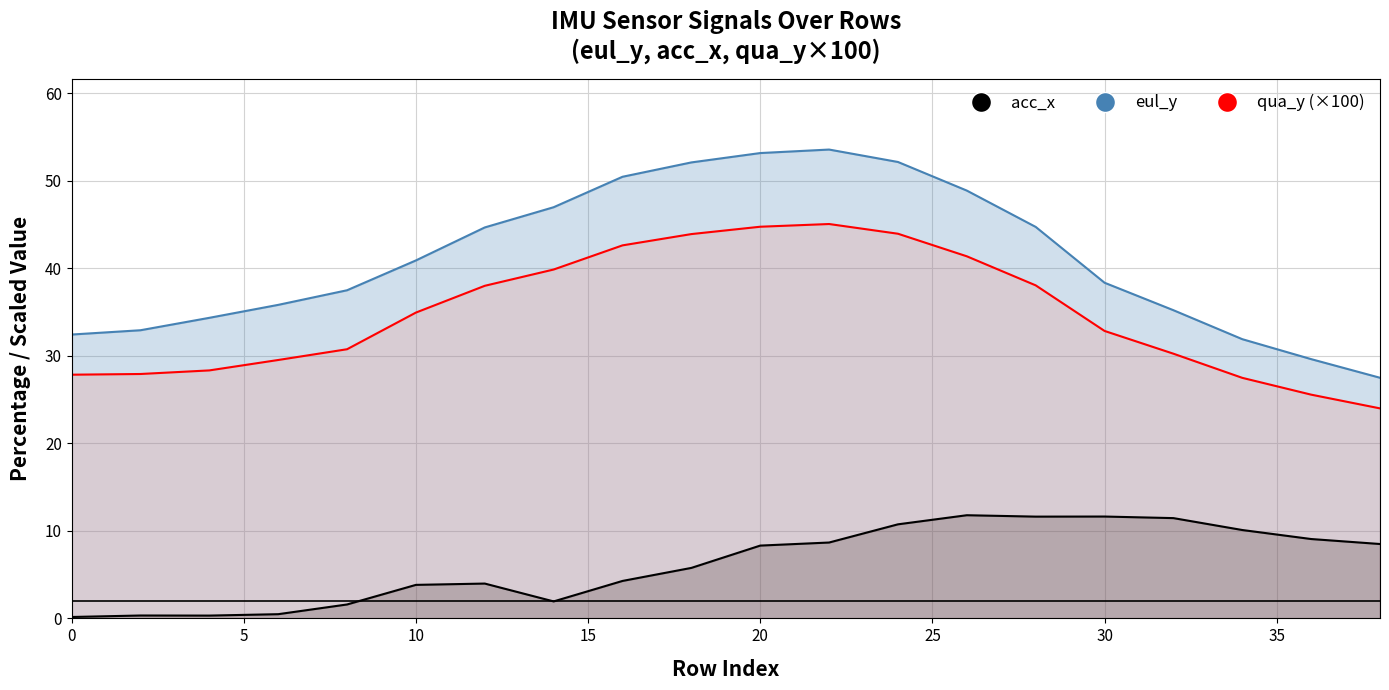

Which category has the highest value in the eul_y series?

22